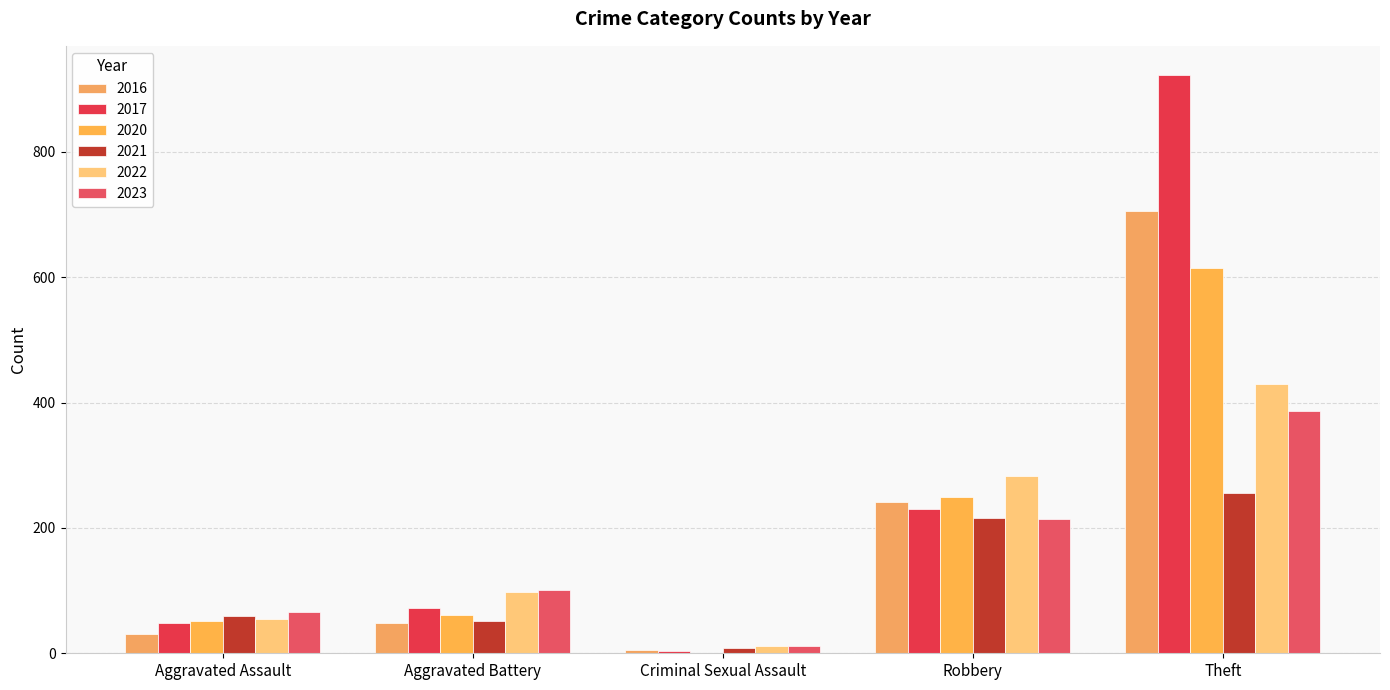

How many groups of bars are there?

5